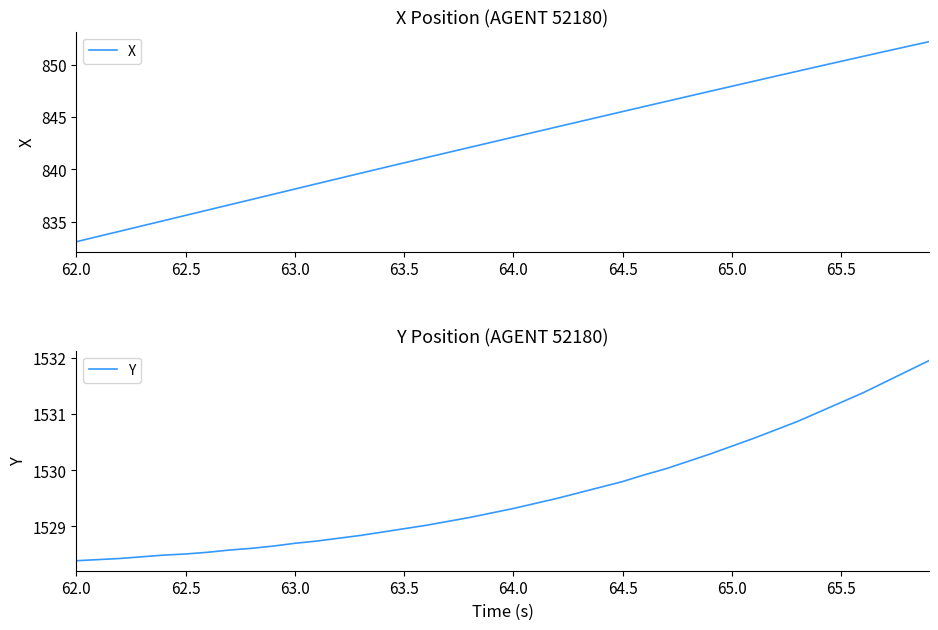

What is the lowest value of the X series?

833.1